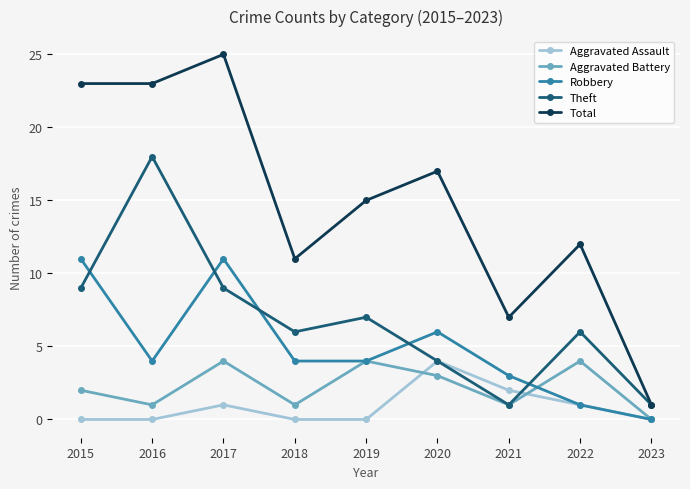

Reading right to left, what are all the values shown in this chart?

Aggravated Assault: 2023=0	2022=1	2021=2	2020=4	2019=0	2018=0	2017=1	2016=0	2015=0
Aggravated Battery: 2023=0	2022=4	2021=1	2020=3	2019=4	2018=1	2017=4	2016=1	2015=2
Robbery: 2023=0	2022=1	2021=3	2020=6	2019=4	2018=4	2017=11	2016=4	2015=11
Theft: 2023=1	2022=6	2021=1	2020=4	2019=7	2018=6	2017=9	2016=18	2015=9
Total: 2023=1	2022=12	2021=7	2020=17	2019=15	2018=11	2017=25	2016=23	2015=23